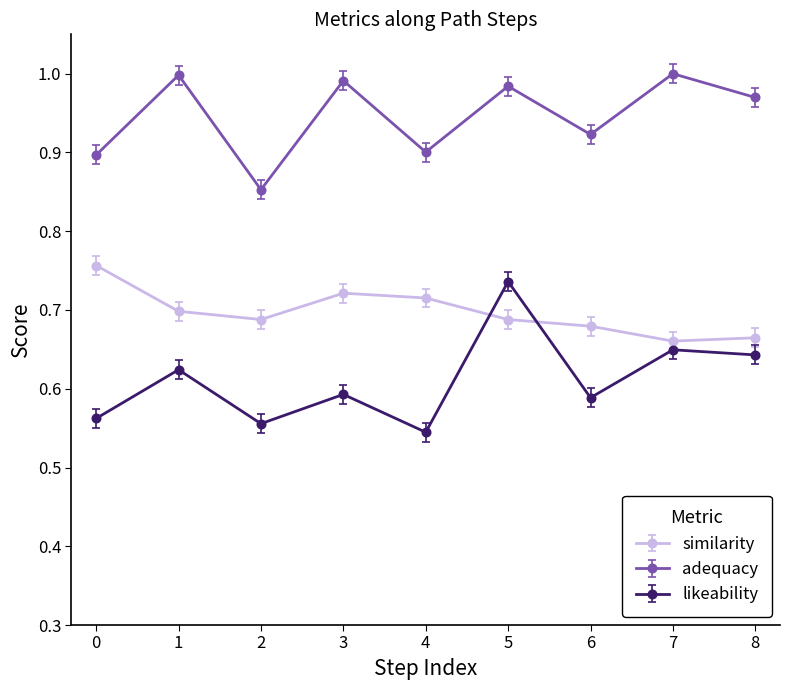

Which series changed the most between 3 and 4?

adequacy